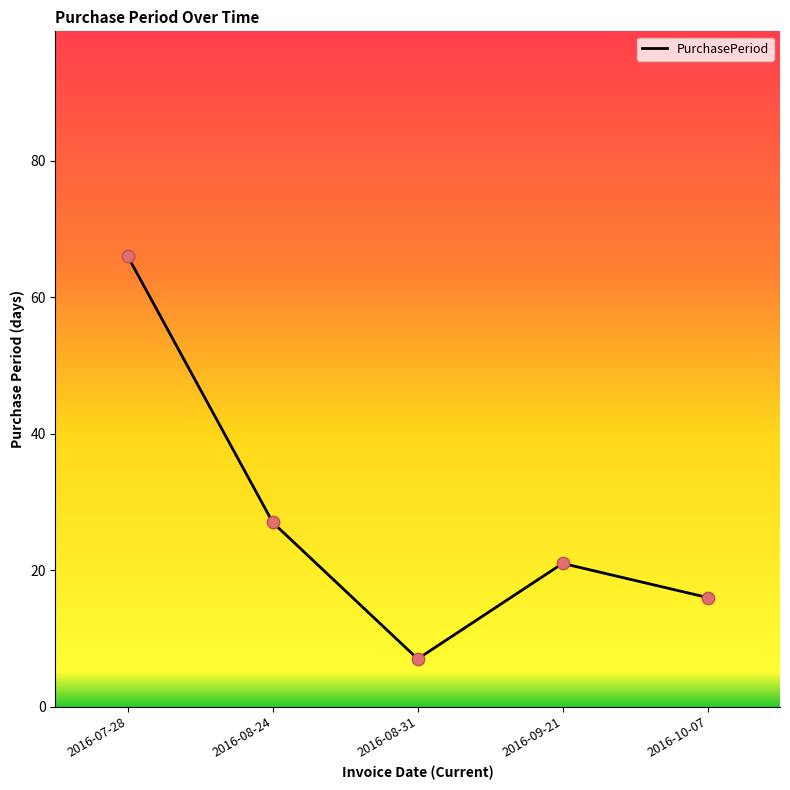

What is the change in value from 2016-07-28 to 2016-09-21?

-45